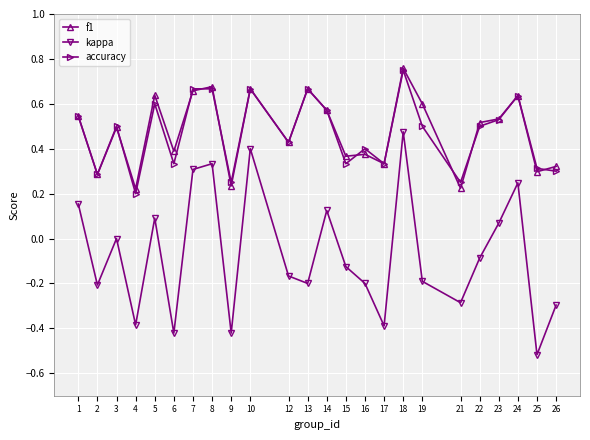

Between 3 and 14, which series saw the biggest shift?

kappa